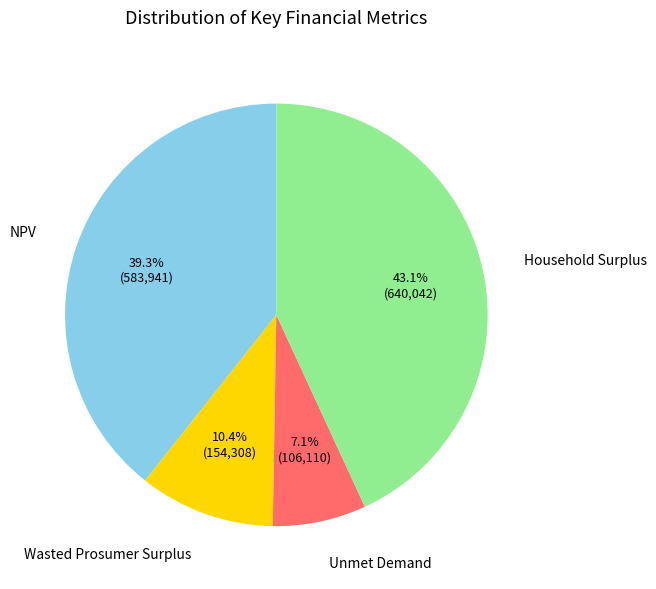

What percentage do NPV and Wasted Prosumer Surplus together represent?

49.7%